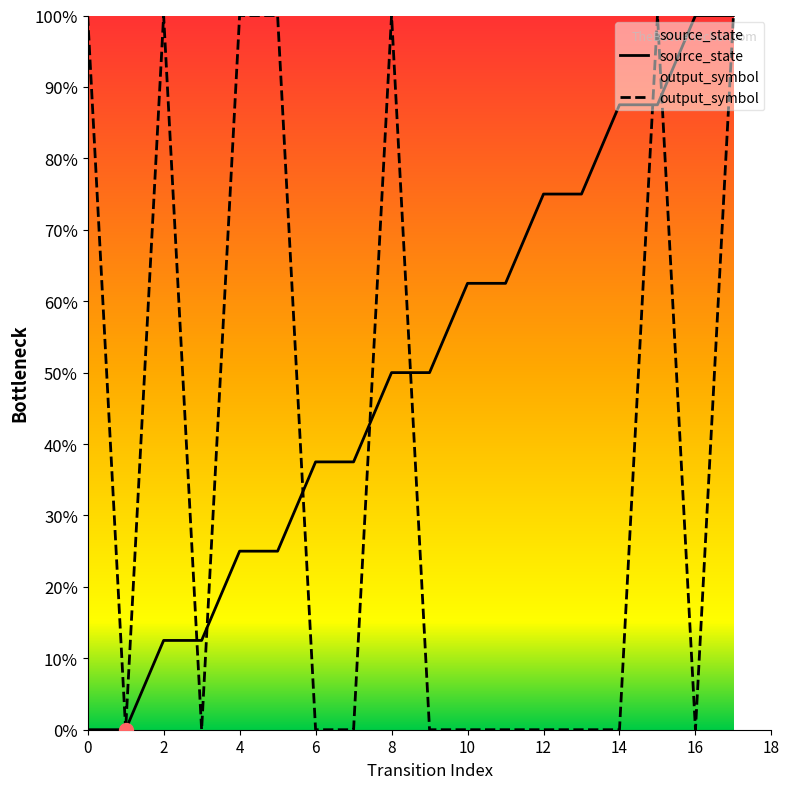

Reading left to right, what are all the values shown in this chart?

source_state: 0.0	0.0	0.1	0.1	0.2	0.2	0.4	0.4	0.5	0.5	0.6	0.6	0.7	0.7	0.9	0.9	1.0	1.0
output_symbol: 1.0	0.0	1.0	0.0	1.0	1.0	0.0	0.0	1.0	0.0	0.0	0.0	0.0	0.0	0.0	1.0	0.0	1.0